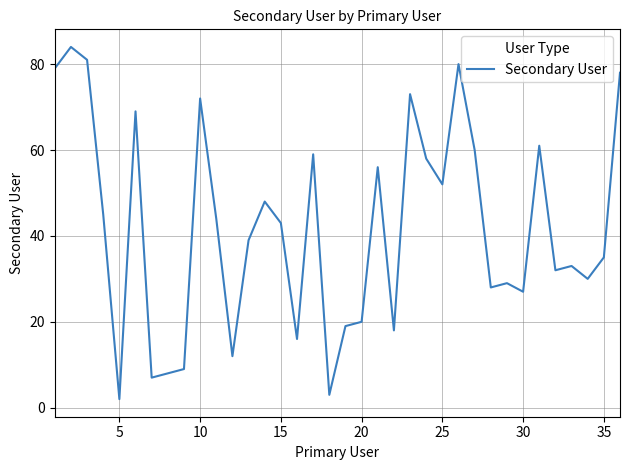

What is the maximum value shown in the chart?

84